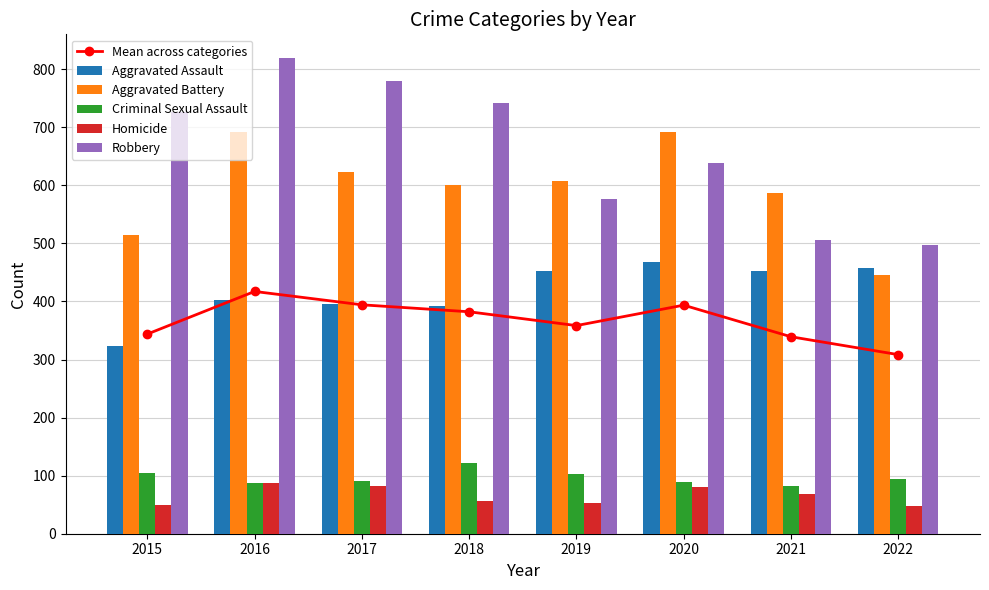

How many Robbery values are between 577 and 780?

5